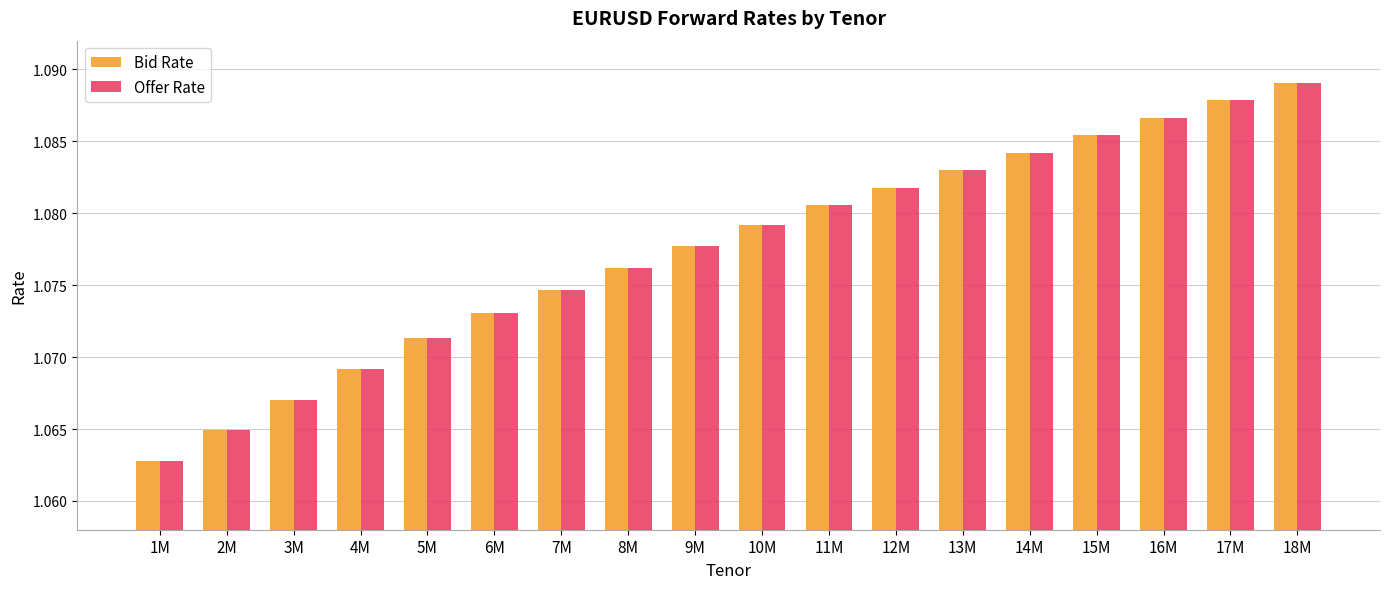

At which category does the chart reach its minimum across all series?

1M